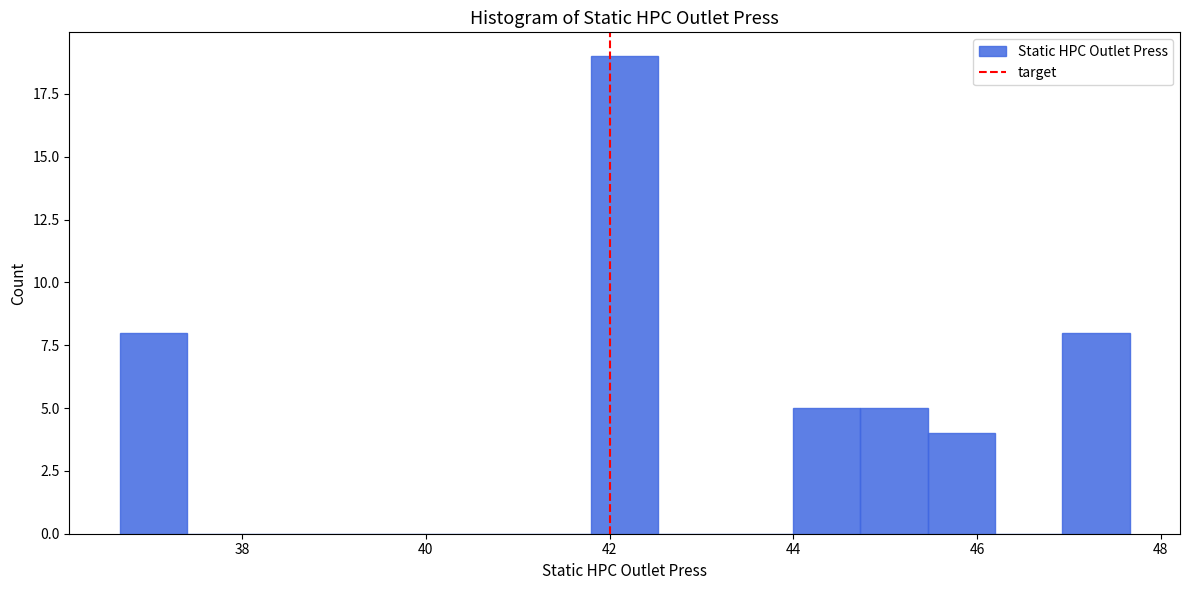

Around what value on the x-axis is the tallest bar? Give the approximate position of its centre, as read against the axis.

42.2